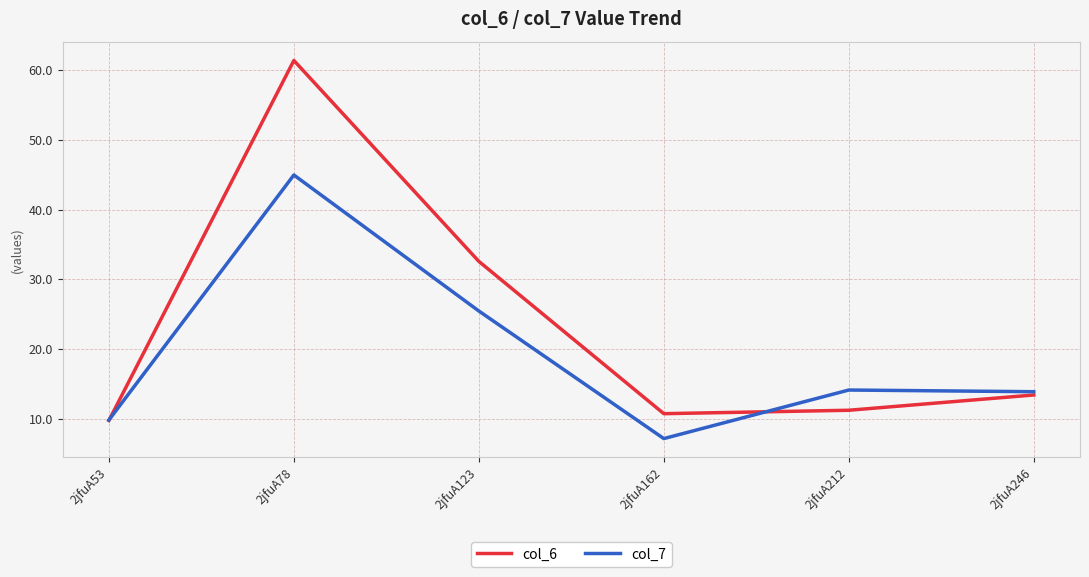

True or false: col_7 has a value of 12.8 at 2jfuA123.

False